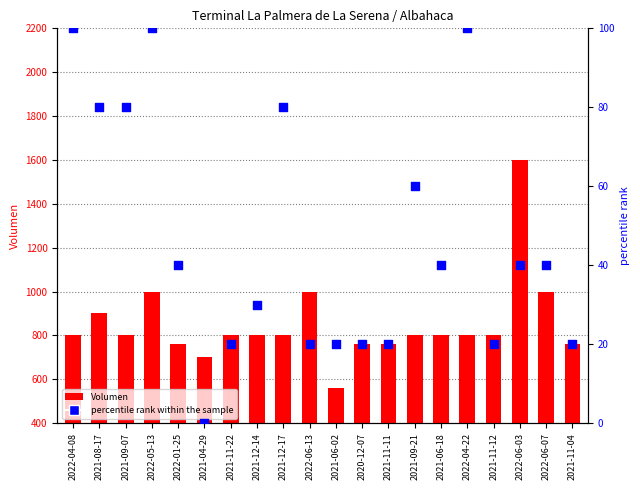

Which series contains the highest Y value?

Volumen